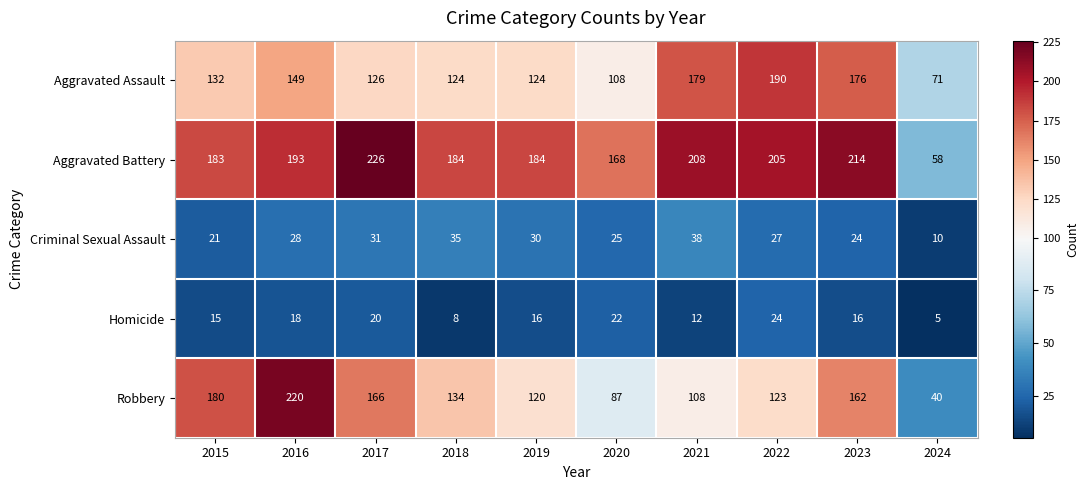

What is the spread (max minus min) of values at 2023?

198